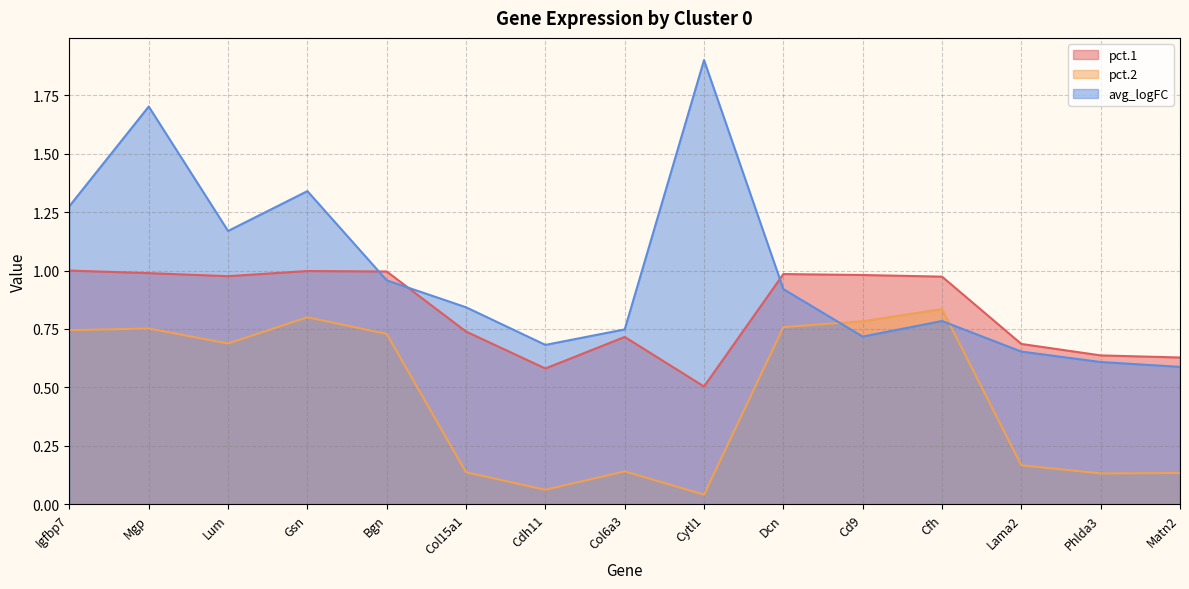

How many categories are shown in the chart?

15